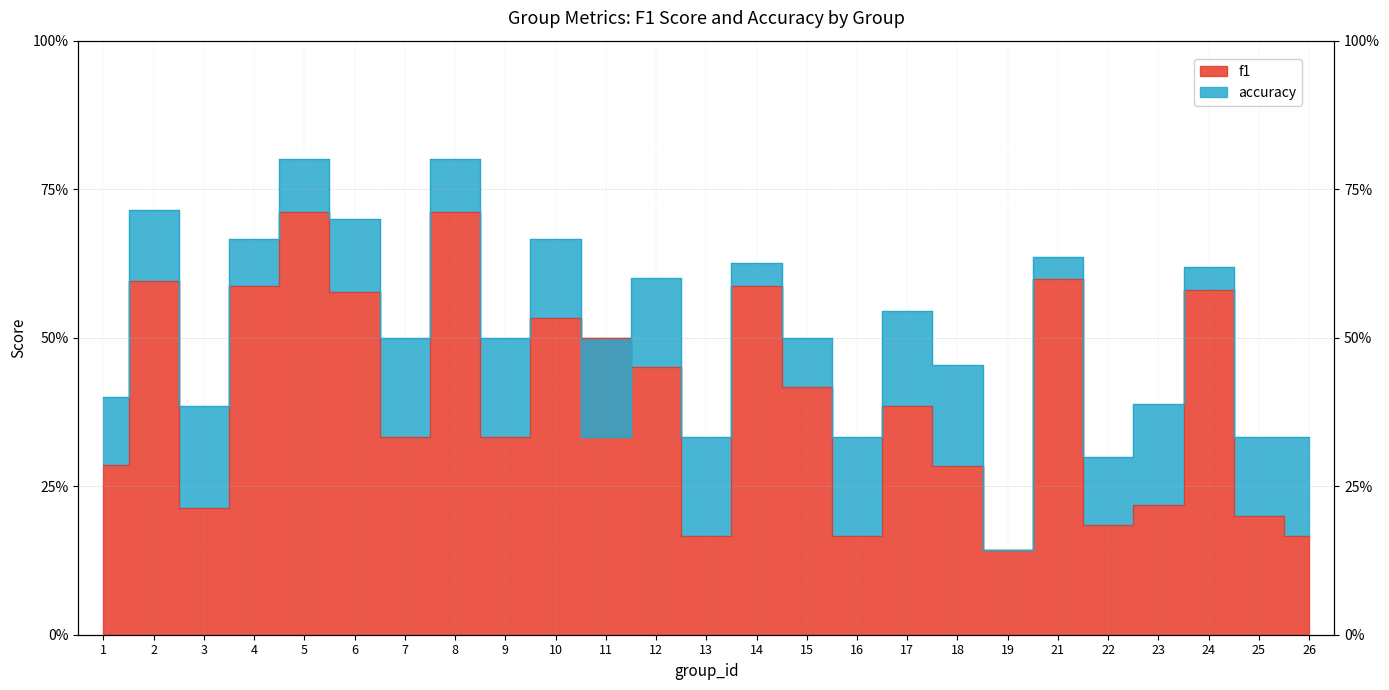

List the series in order of their overall mean, lowest first.

f1, accuracy